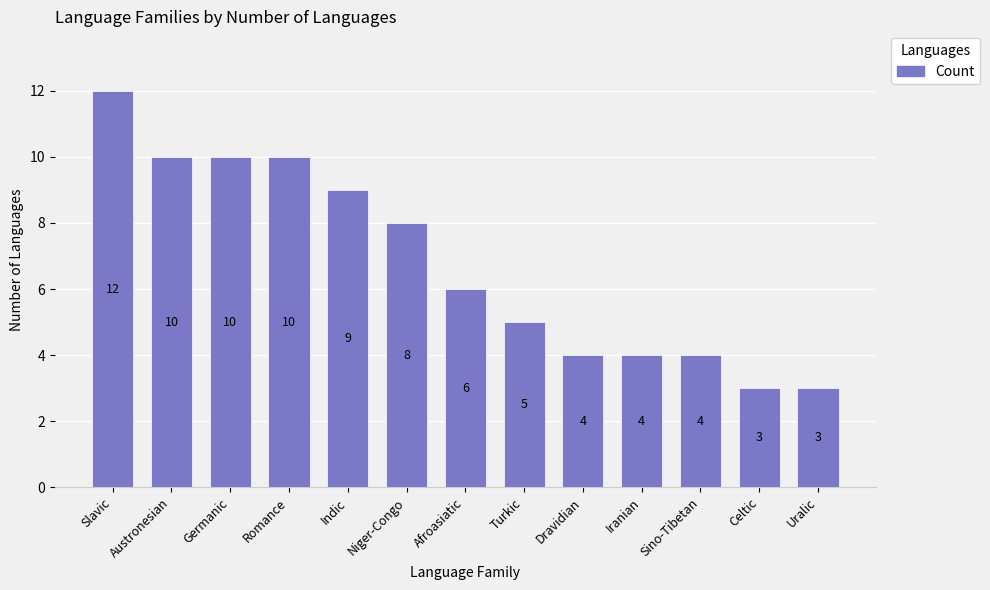

Where does the data first go above 6?

Slavic